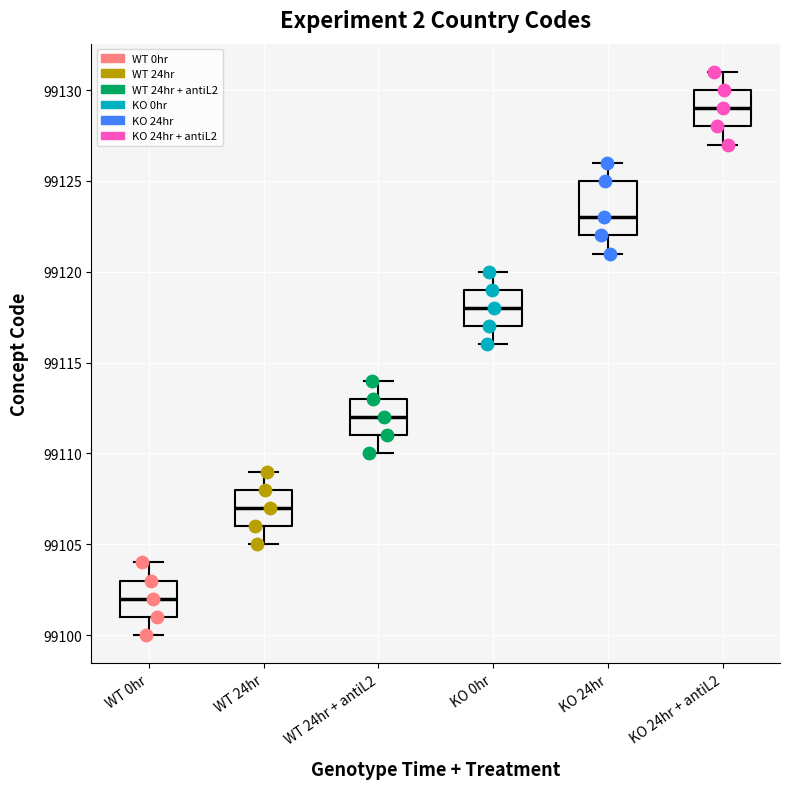

Comparing the boxes themselves (not the whiskers), which one is the tallest?

KO 24hr